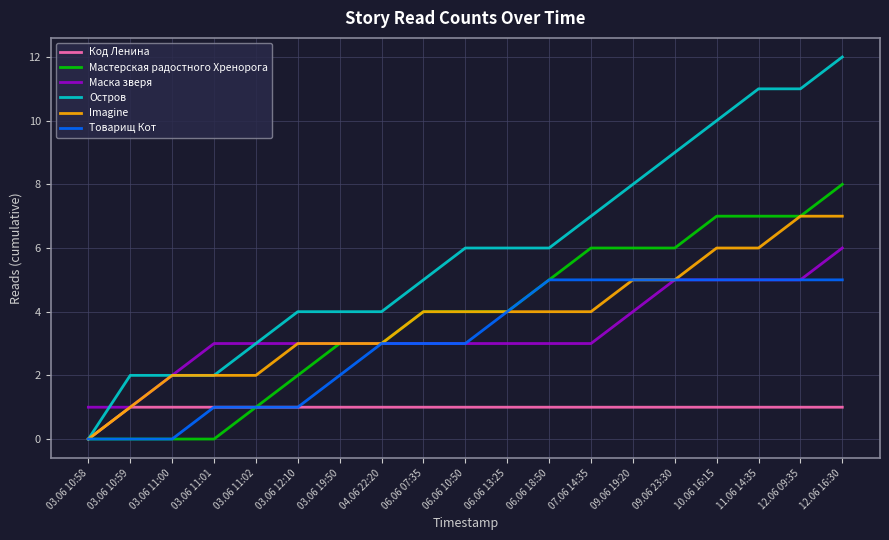

What is the greatest value displayed?

12